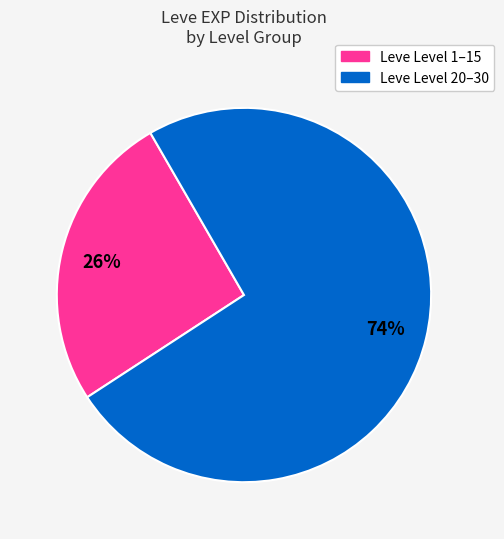

To the nearest percent, what is the difference between the largest and smallest slice percentages?

48%